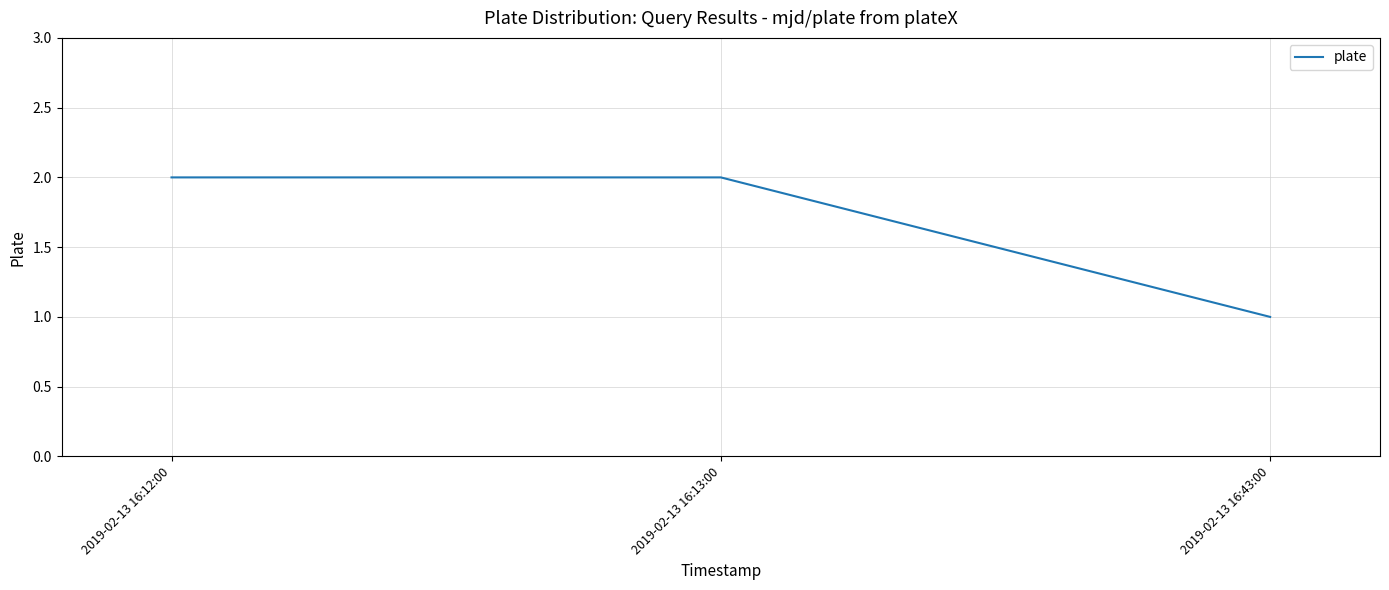

What is the difference between the second highest and minimum values?

1